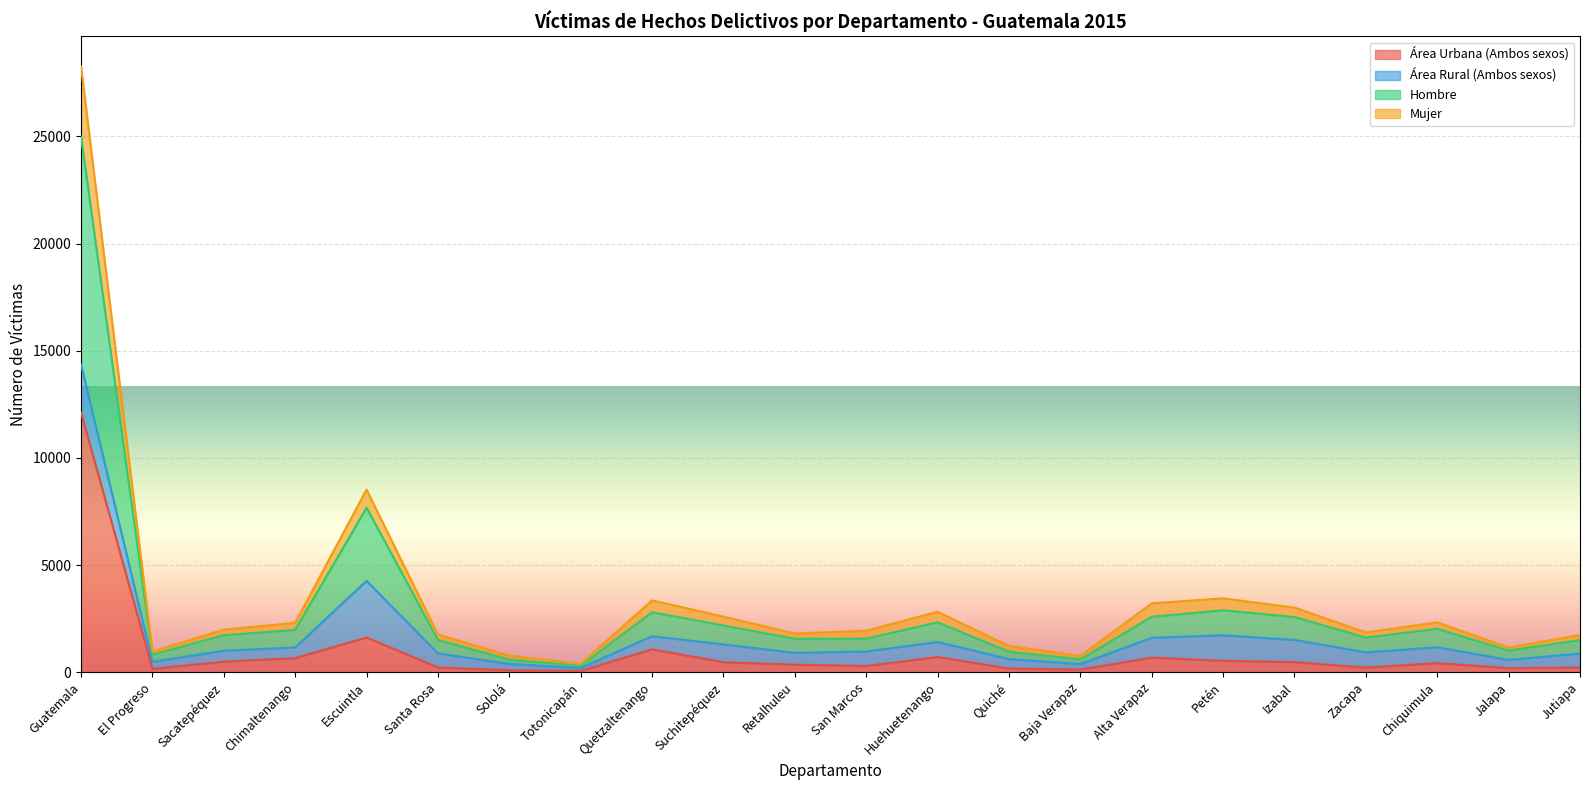

What is the highest value of the Hombre series?

24988